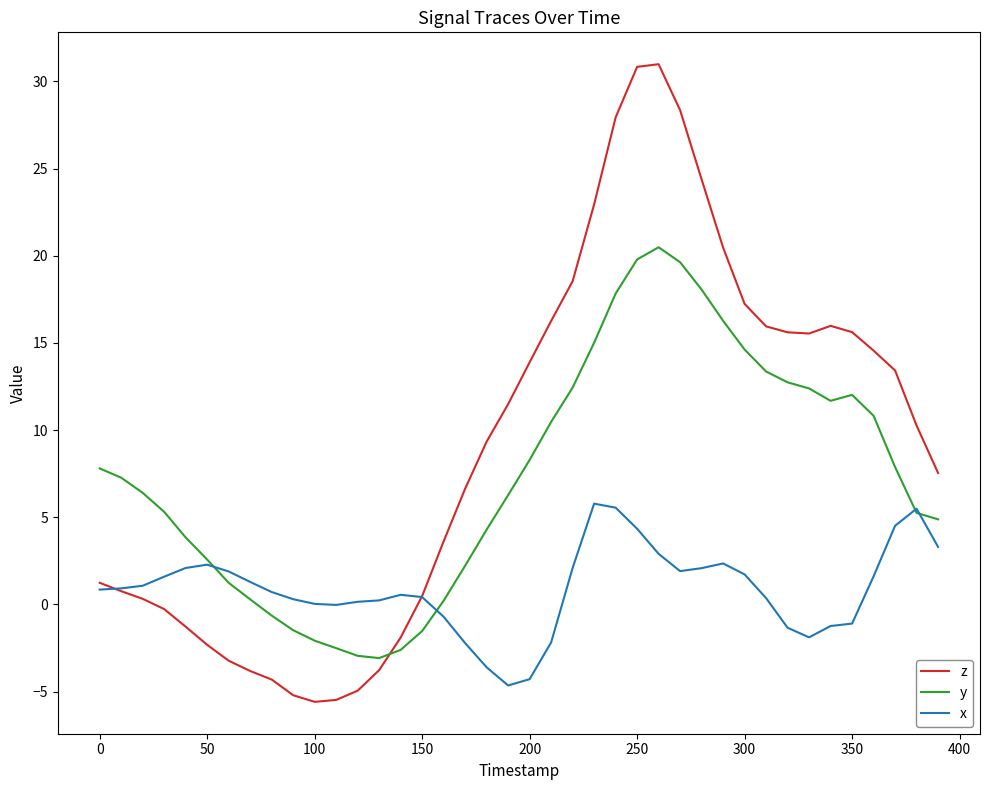

How many intersections are there between z and y?

1